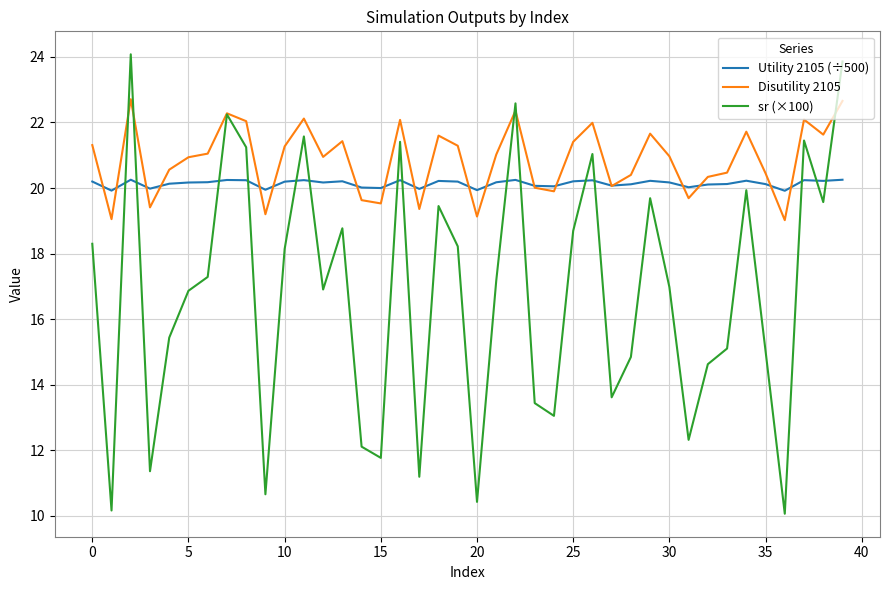

Which series has the largest total across all categories?

Disutility 2105